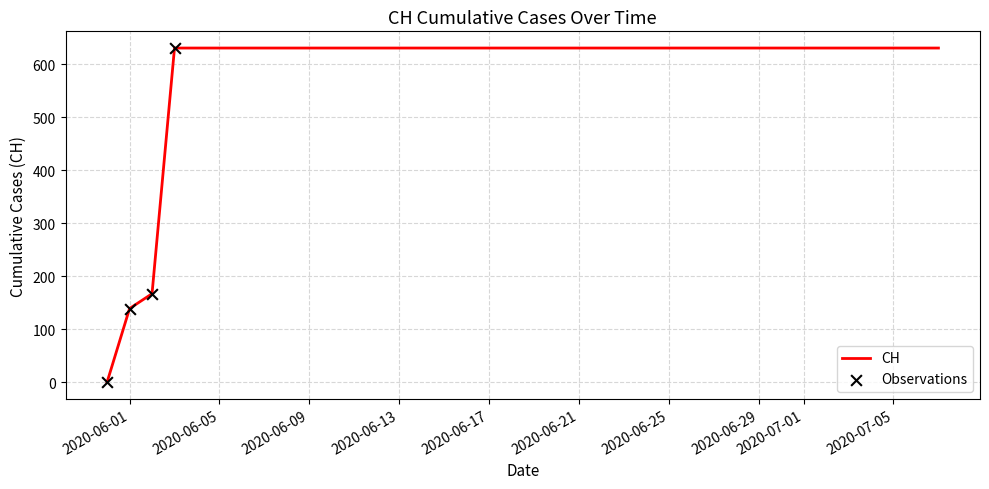

What is the greatest value displayed?

631